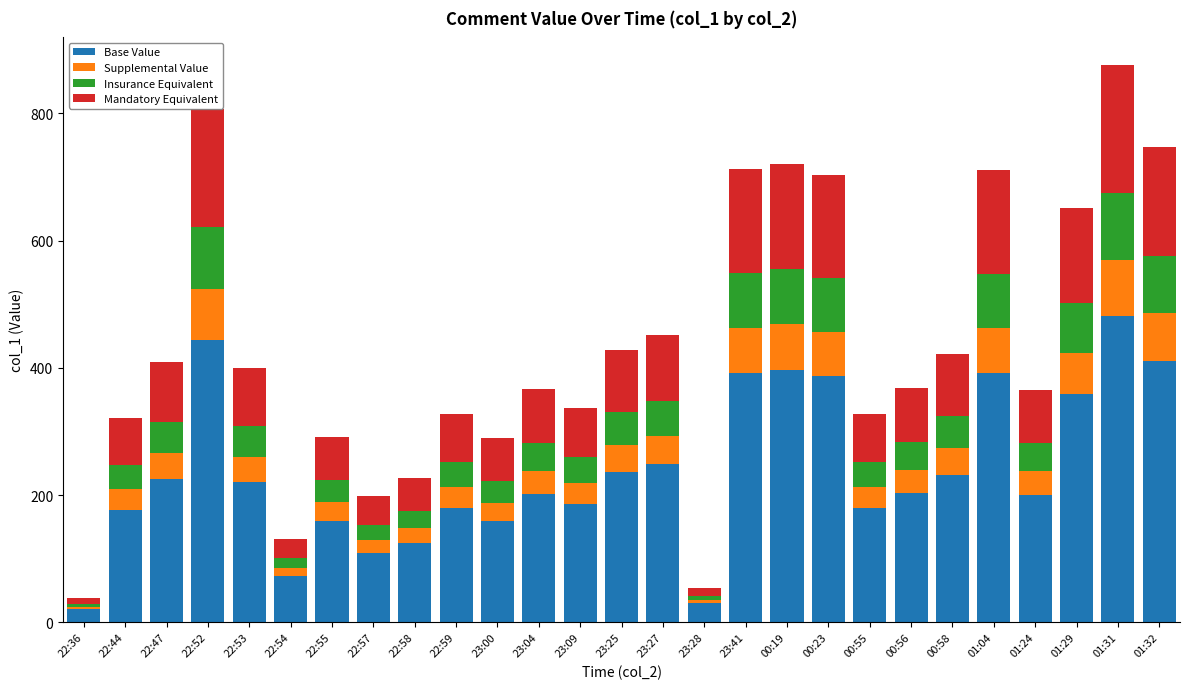

How many data points does each series have?

27